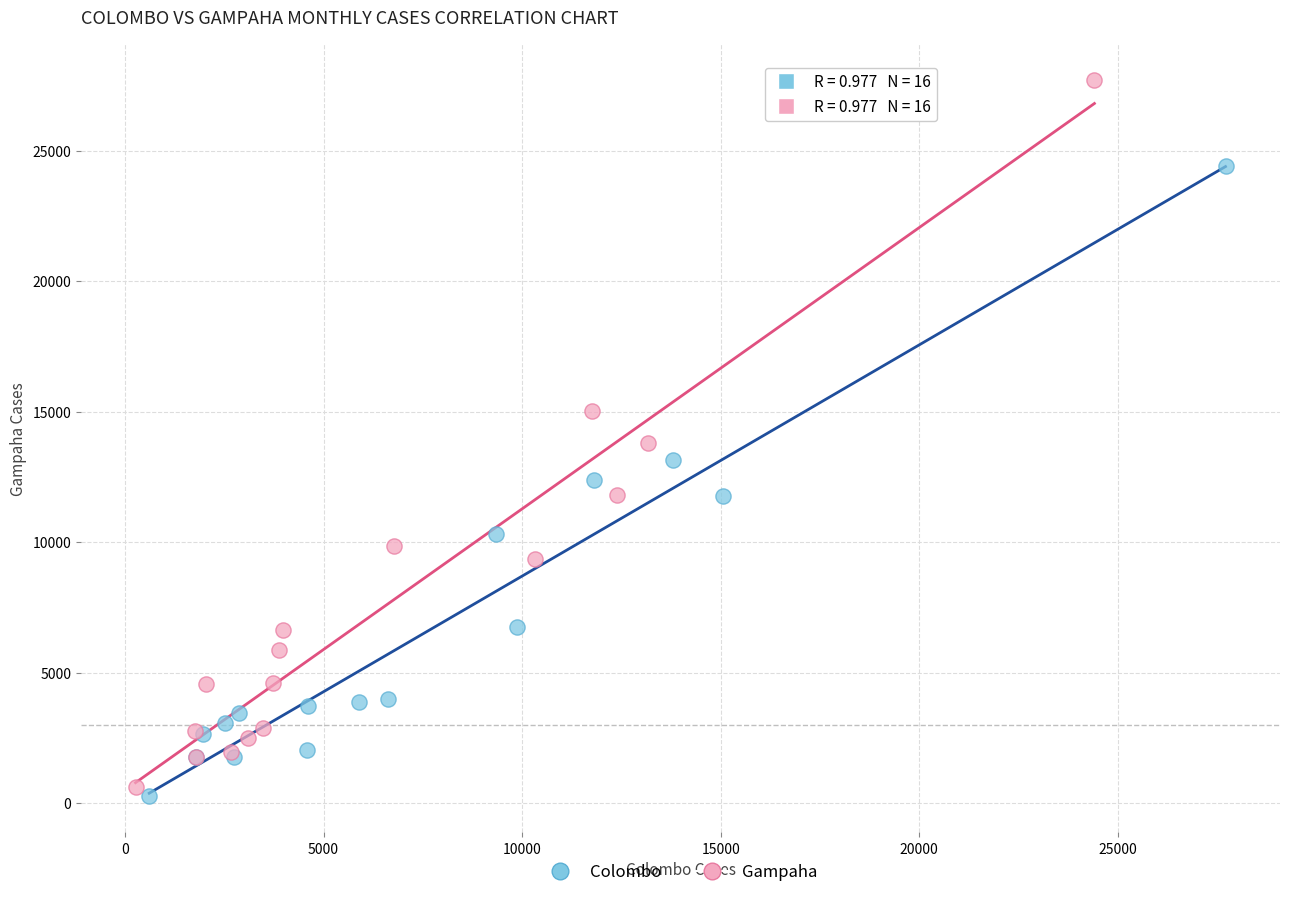

What are all the series names shown in the legend?

Colombo, Gampaha